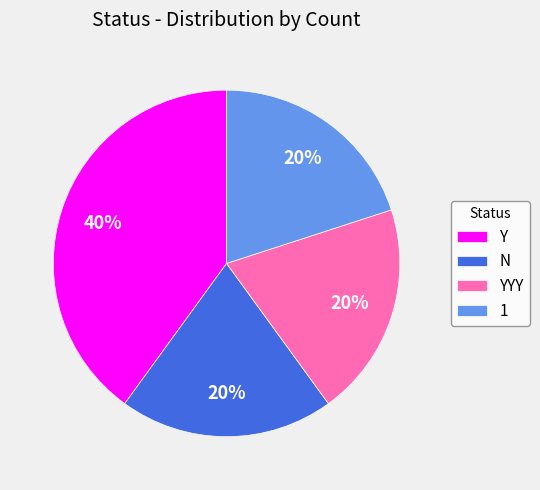

How many segments does this pie chart have?

4